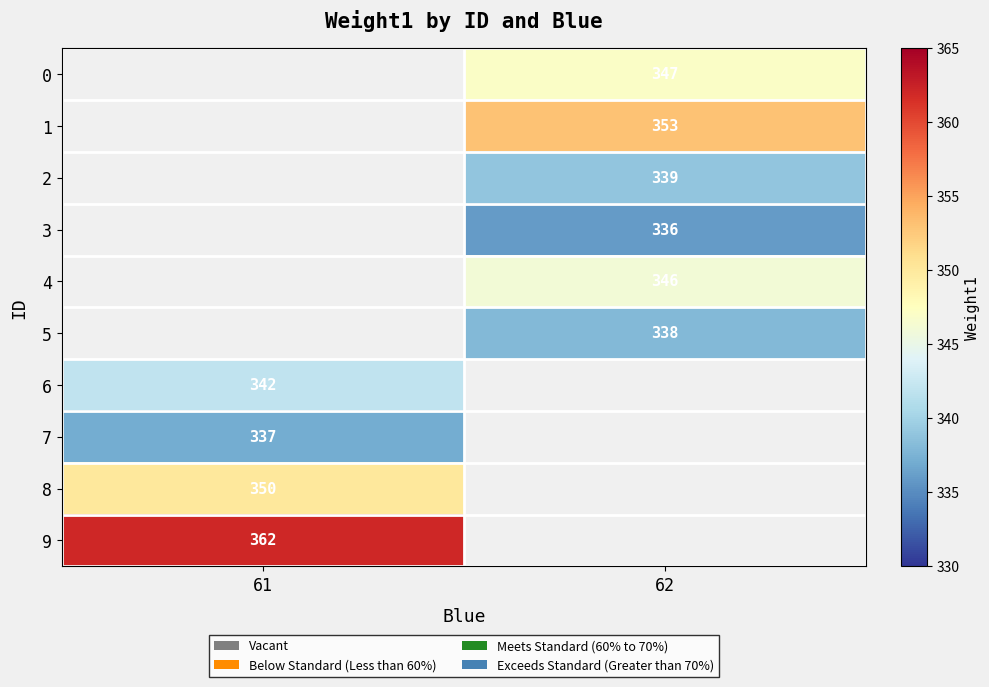

Is the value of row_9 at 61 greater than the value of row_6 at 61?

Yes